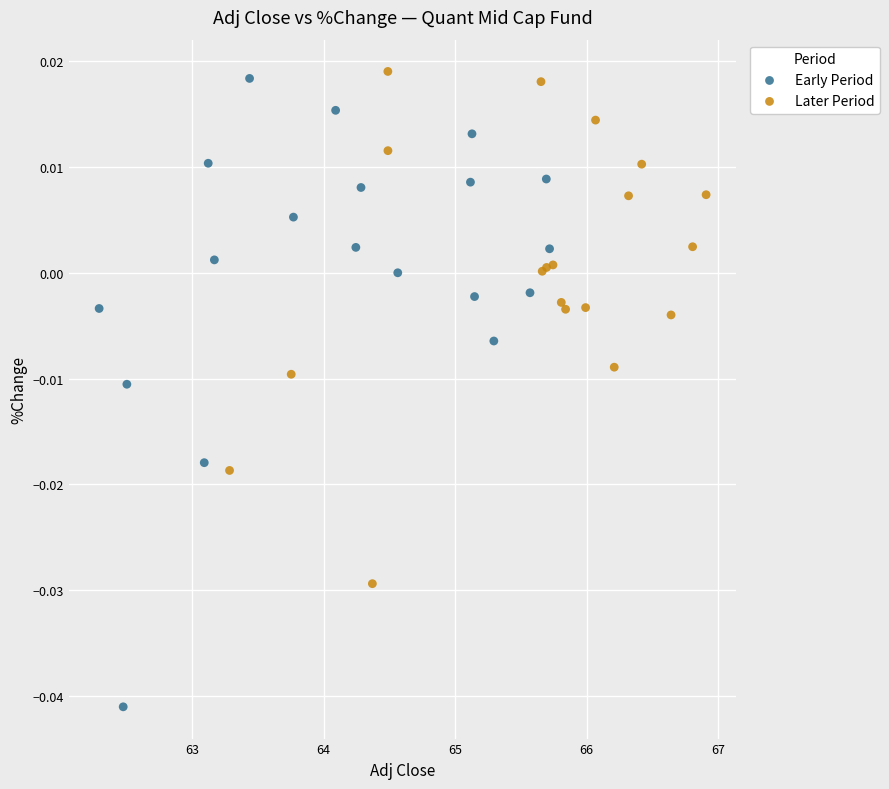

Which series contains the lowest Y value?

Early Period